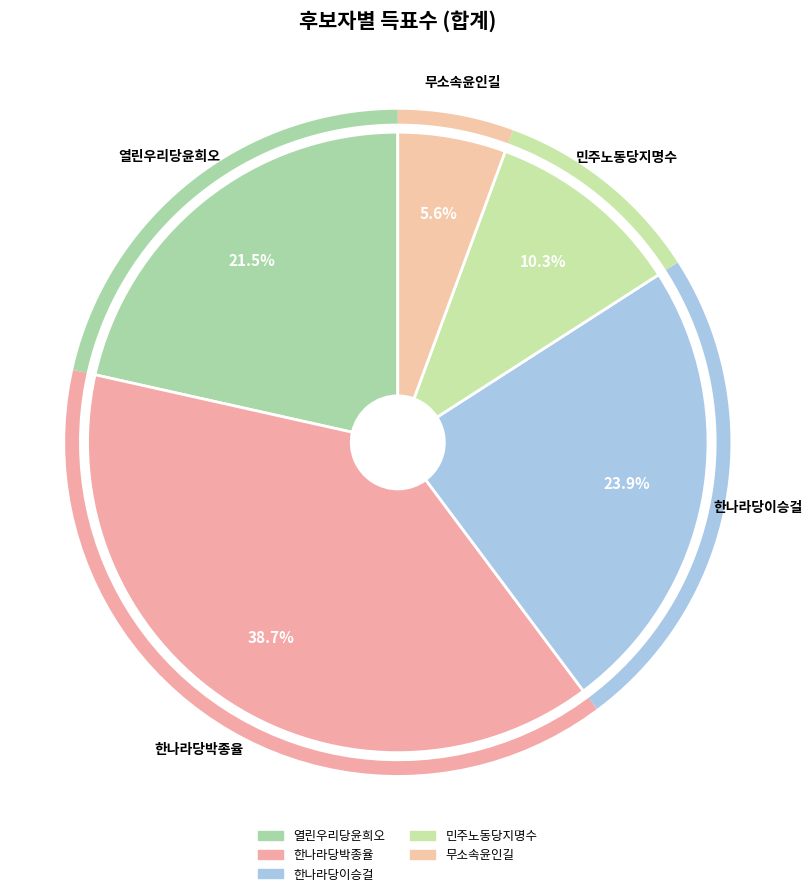

How much of the chart is everything except 민주노동당지명수?

89.7%